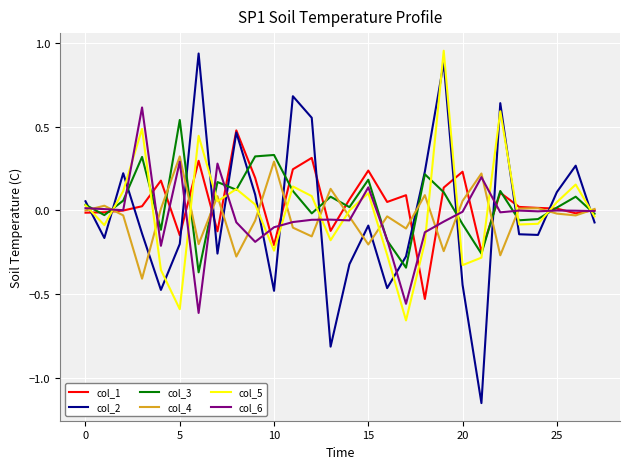

What is the sum of all col_3 values?

1.3